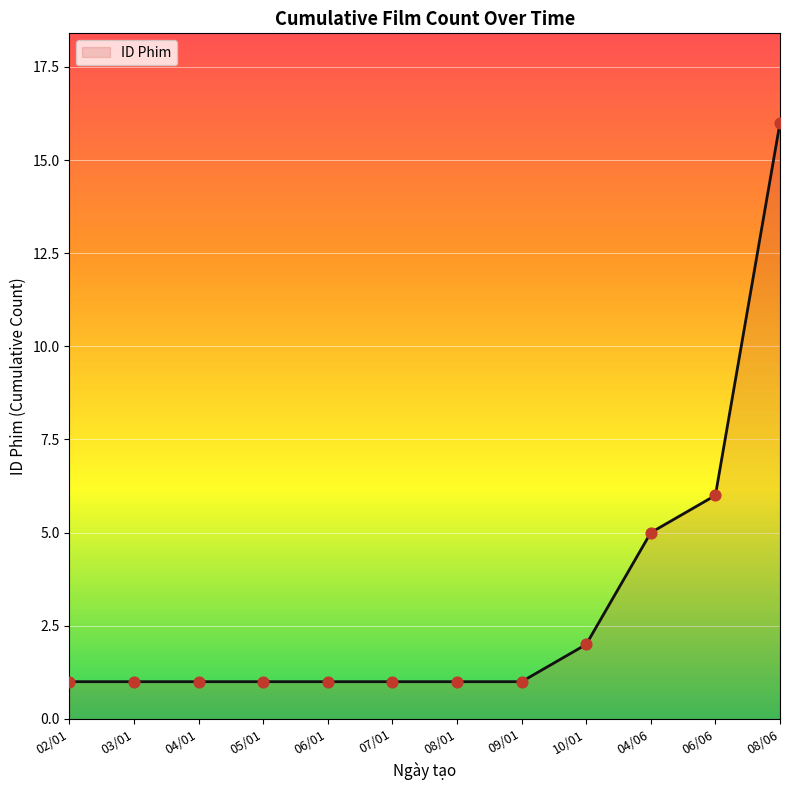

Approximately how many times larger is the value at 08/06 compared to 03/01?

16.0